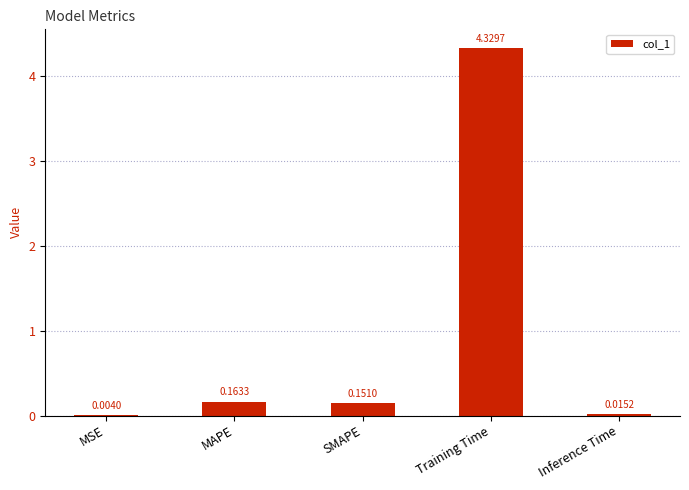

The chart shows a value of 7.5 at Training Time. True or false?

False